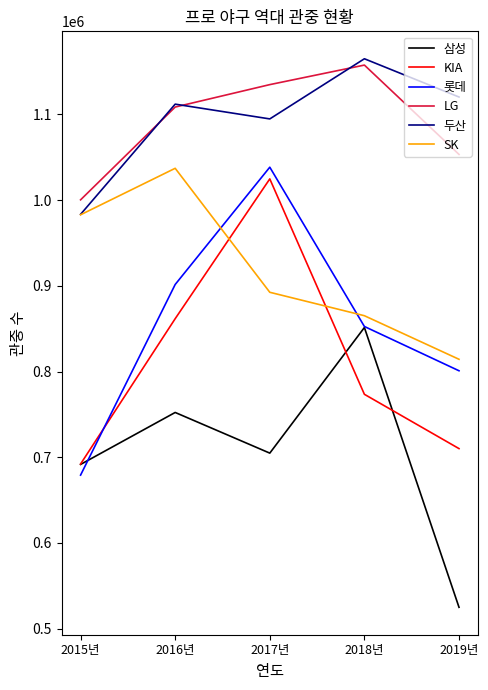

True or false: 롯데 and LG cross at least once.

False